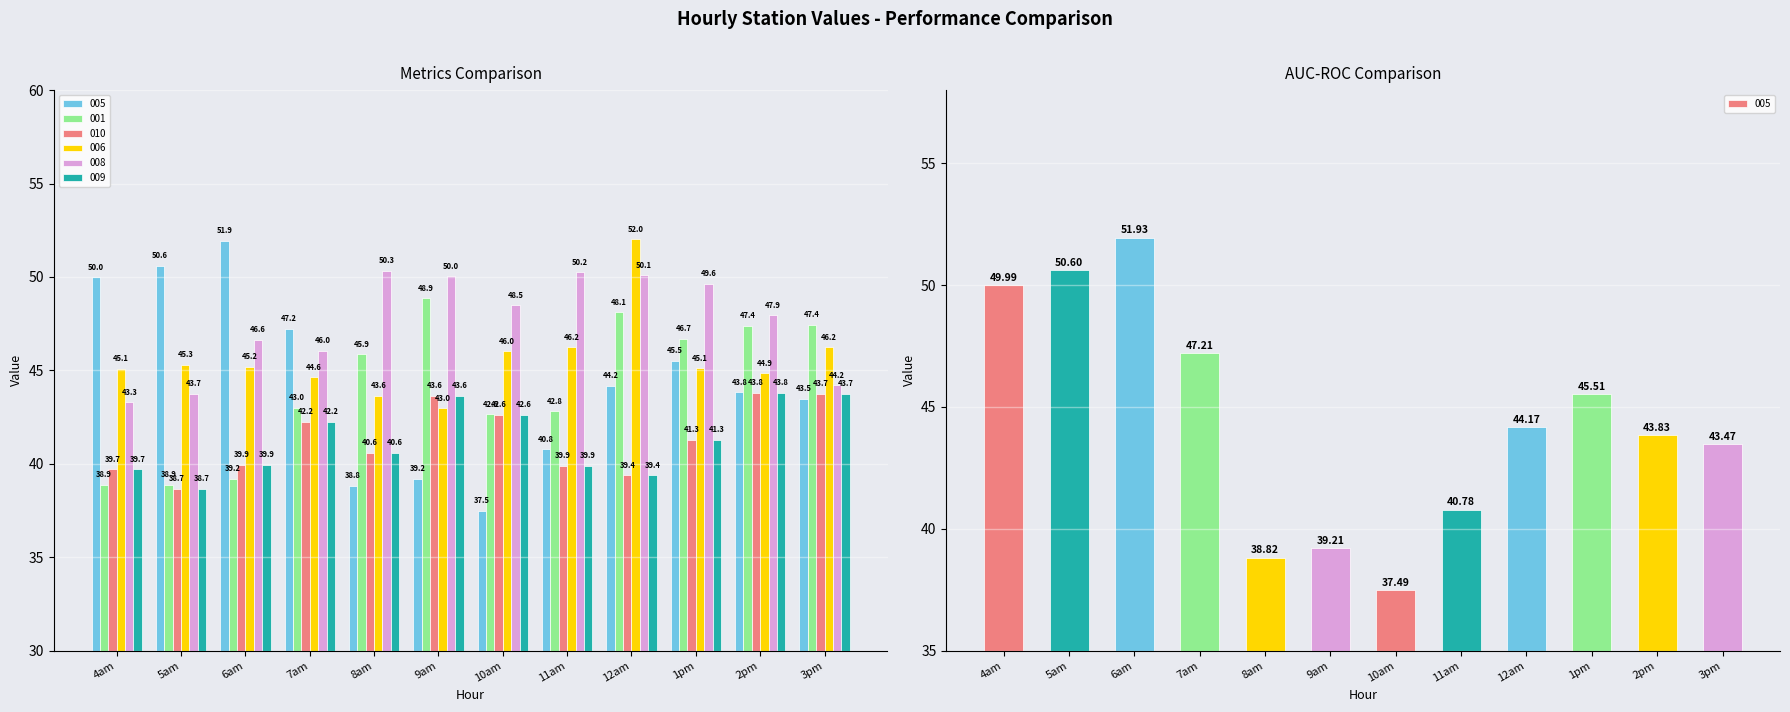

At how many categories does at least one series exceed 42?

12